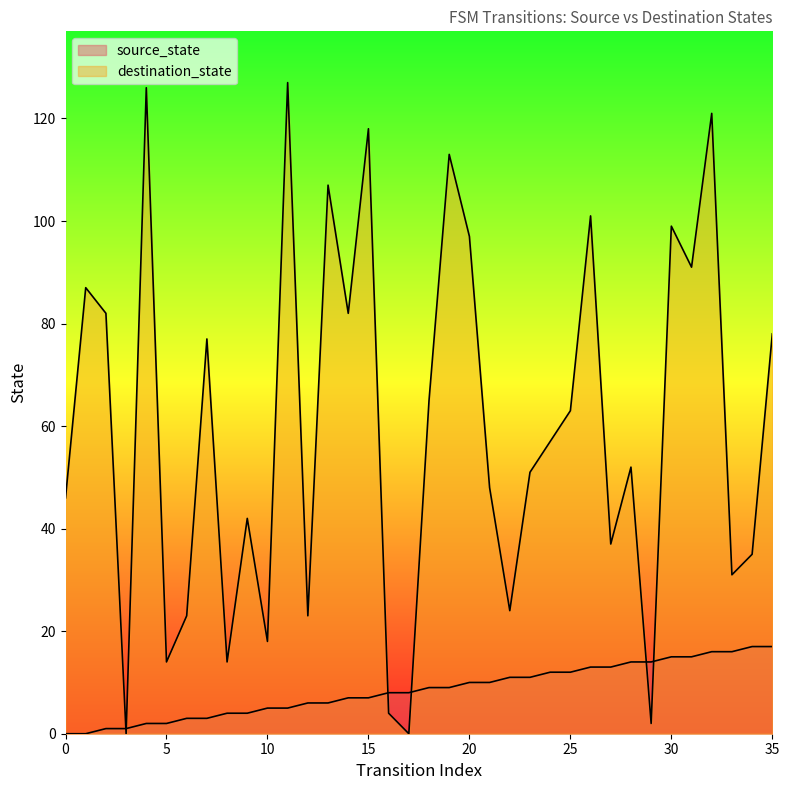

At which label is source_state closest to 8?

16